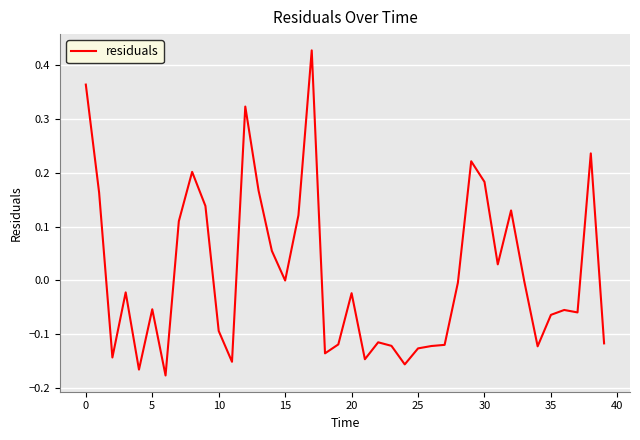

True or false: the data has more than 2 interior local peaks.

True